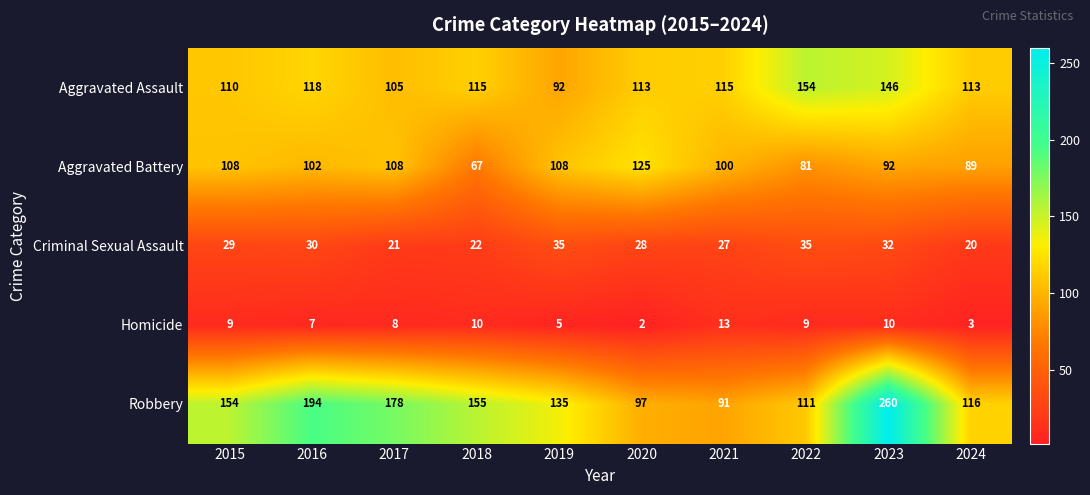

What value does the Homicide series have at 2019?

5